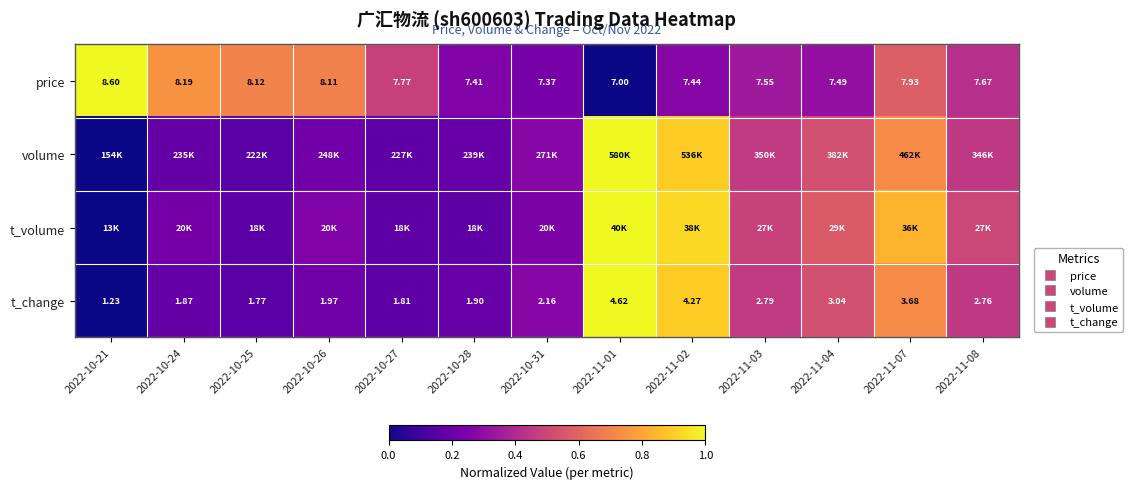

Is the value of price at 2022-11-02 greater than the value of t_volume at 2022-11-03?

No